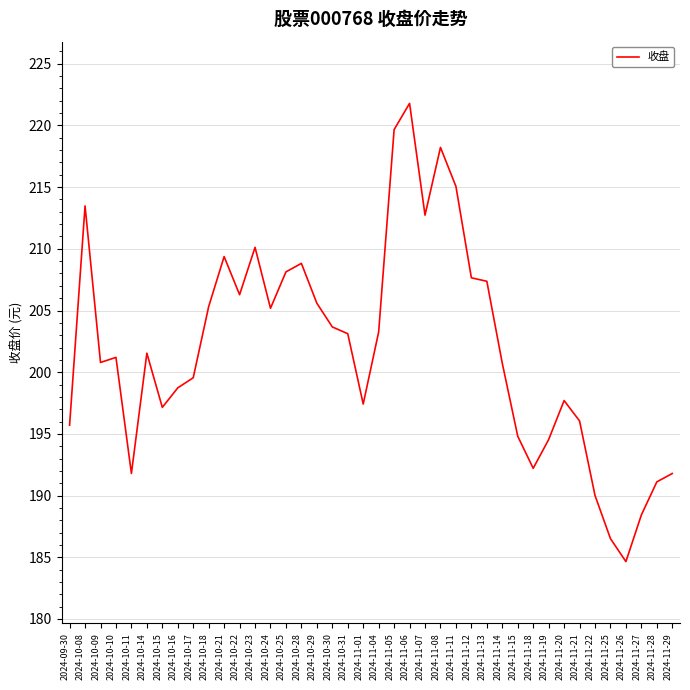

True or false: the data has more than 2 interior local peaks.

True